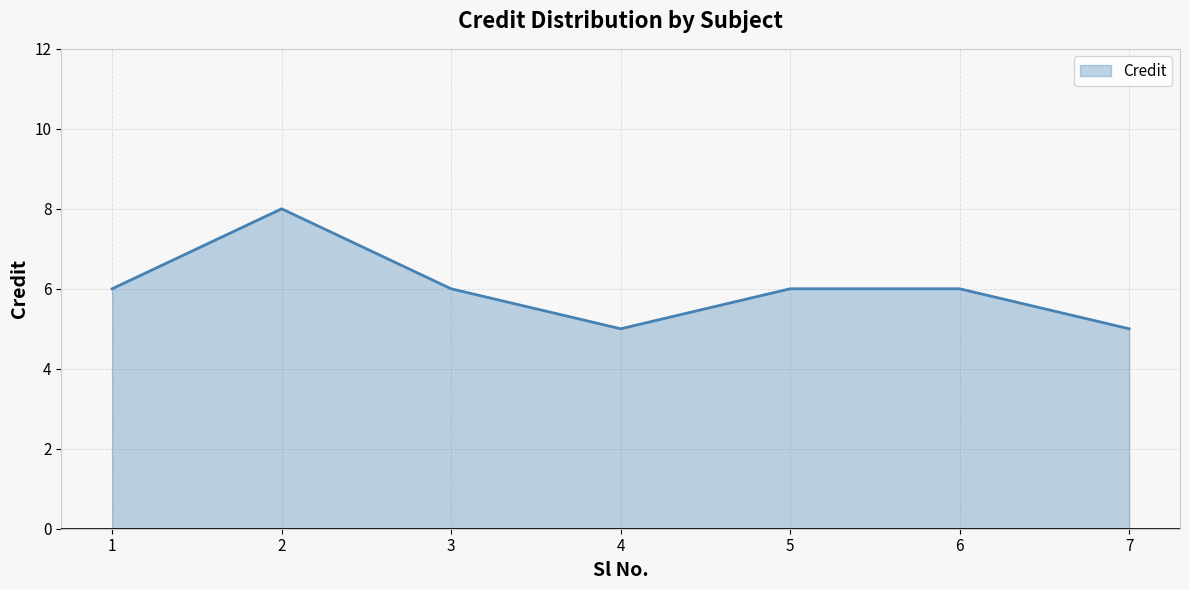

Reading left to right, extract all data points from this chart.

6	8	6	5	6	6	5